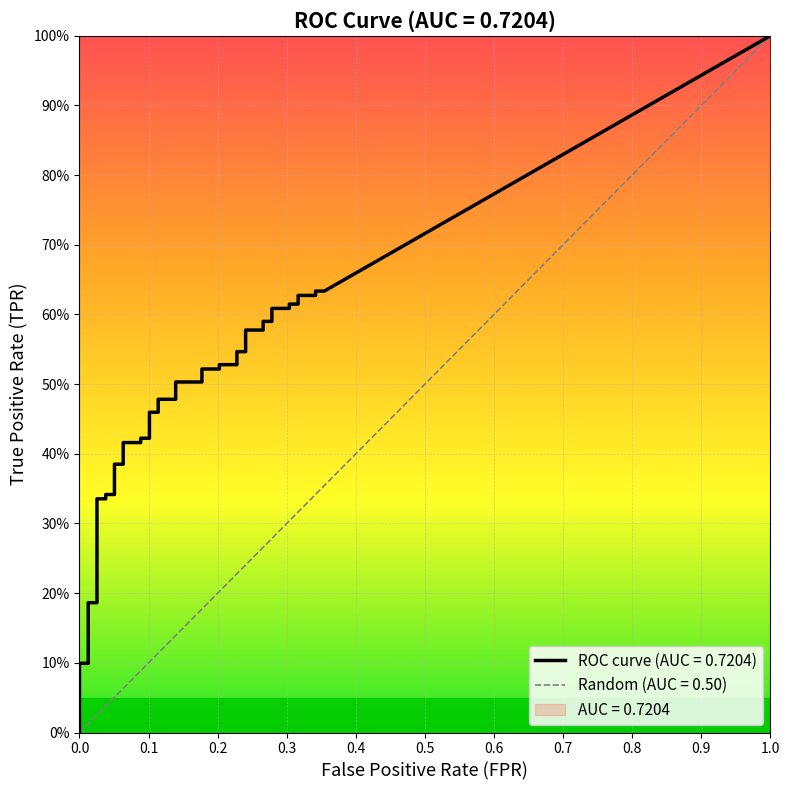

What is the average value of the fpr series?

0.2